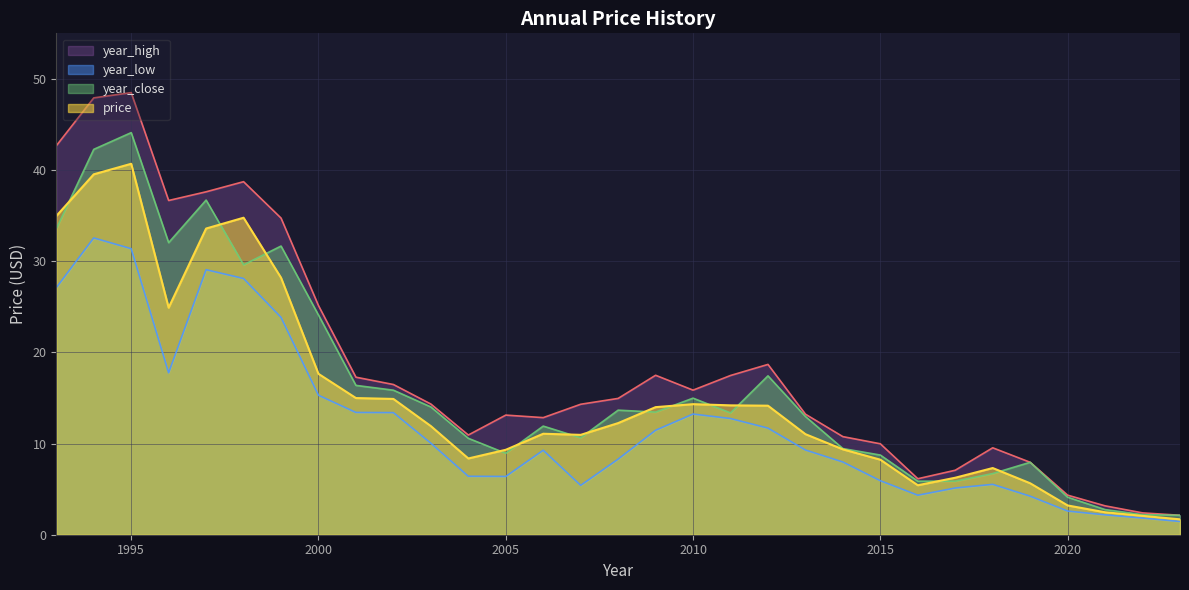

Reading left to right, list all the values displayed in this chart.

price: 1993=35.0	1994=39.5	1995=40.7	1996=24.9	1997=33.6	1998=34.8	1999=28.2	2000=17.6	2001=15.0	2002=14.9	2003=11.9	2004=8.4	2005=9.3	2006=11.1	2007=11.0	2008=12.2	2009=14.0	2010=14.3	2011=14.2	2012=14.2	2013=11.0	2014=9.4	2015=8.2	2016=5.4	2017=6.3	2018=7.3	2019=5.6	2020=3.2	2021=2.5	2022=2.1	2023=1.7
year_high: 1993=42.7	1994=47.9	1995=48.5	1996=36.7	1997=37.6	1998=38.7	1999=34.7	2000=25.1	2001=17.3	2002=16.5	2003=14.3	2004=10.9	2005=13.1	2006=12.8	2007=14.3	2008=15.0	2009=17.5	2010=15.9	2011=17.5	2012=18.7	2013=13.2	2014=10.8	2015=10.0	2016=6.1	2017=7.1	2018=9.5	2019=7.9	2020=4.3	2021=3.2	2022=2.4	2023=2.1
year_low: 1993=27.1	1994=32.6	1995=31.4	1996=17.8	1997=29.1	1998=28.1	1999=23.8	2000=15.3	2001=13.4	2002=13.4	2003=10.0	2004=6.4	2005=6.4	2006=9.3	2007=5.4	2008=8.3	2009=11.5	2010=13.2	2011=12.7	2012=11.7	2013=9.3	2014=8.0	2015=5.9	2016=4.3	2017=5.1	2018=5.5	2019=4.2	2020=2.6	2021=2.2	2022=1.8	2023=1.5
year_close: 1993=33.5	1994=42.3	1995=44.1	1996=32.0	1997=36.7	1998=29.6	1999=31.7	2000=24.1	2001=16.4	2002=15.9	2003=14.0	2004=10.6	2005=8.9	2006=11.9	2007=10.6	2008=13.7	2009=13.5	2010=15.0	2011=13.4	2012=17.4	2013=13.0	2014=9.4	2015=8.7	2016=5.9	2017=5.9	2018=6.7	2019=7.9	2020=4.1	2021=2.8	2022=2.2	2023=2.1